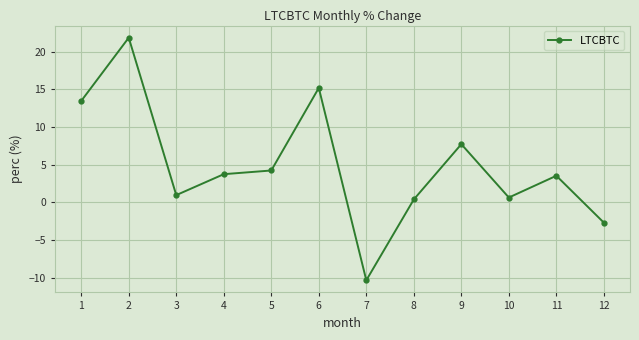

What is the change in value from 6 to 9?

-7.5